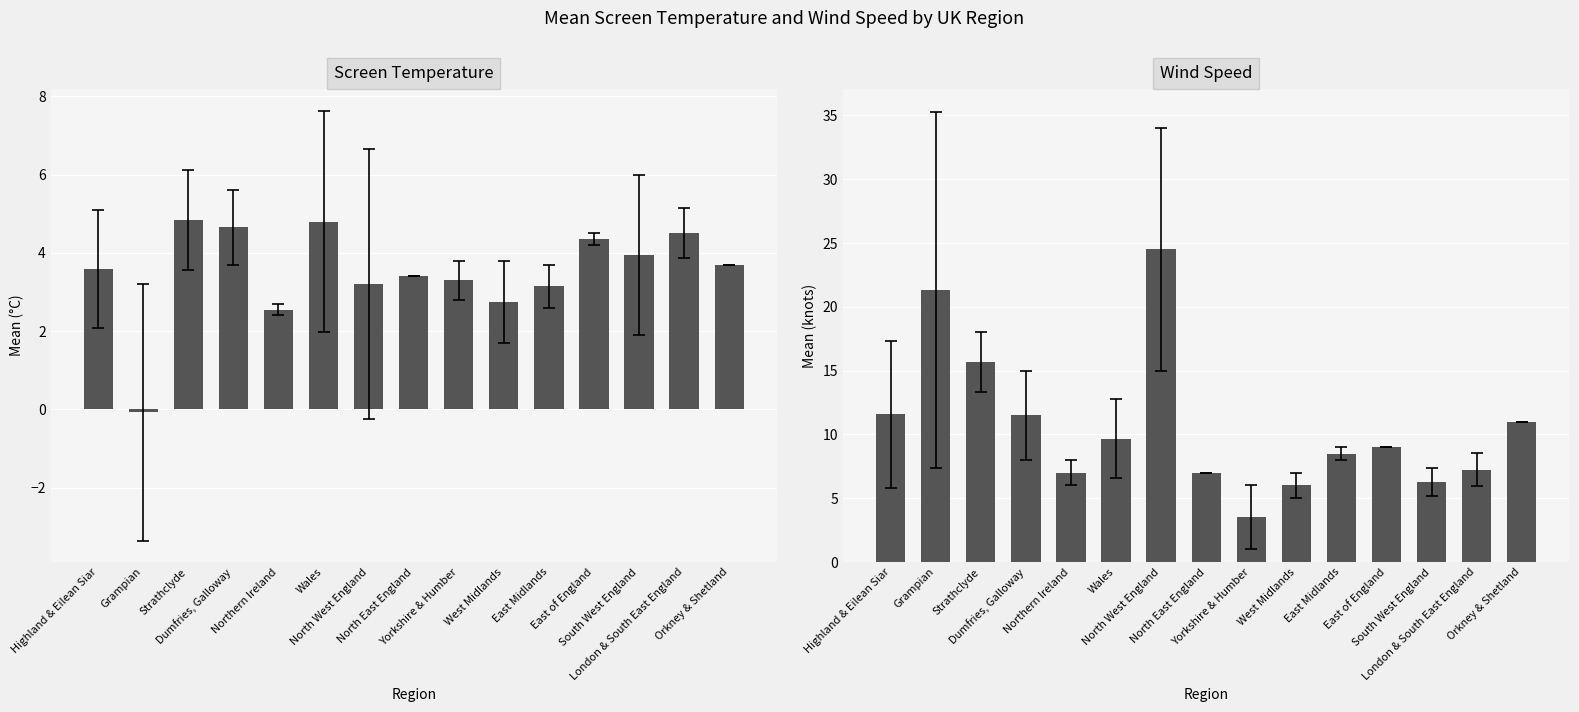

True or false: Screen Temperature has a value of 0.9 at London & South East England.

False